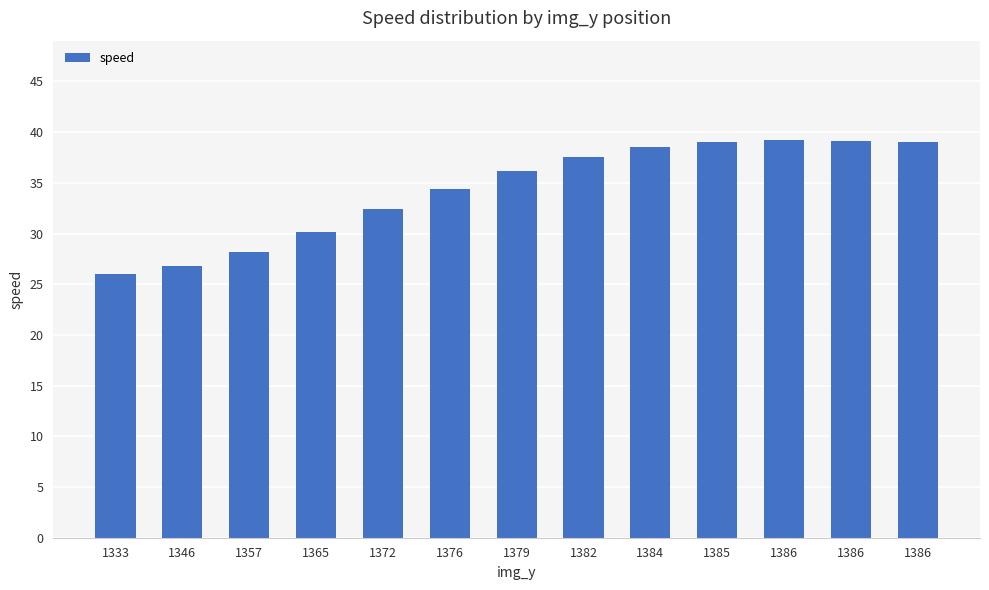

Reading left to right, extract all data points from this chart.

26.0	26.8	28.2	30.2	32.4	34.4	36.2	37.6	38.5	39.0	39.2	39.1	39.0